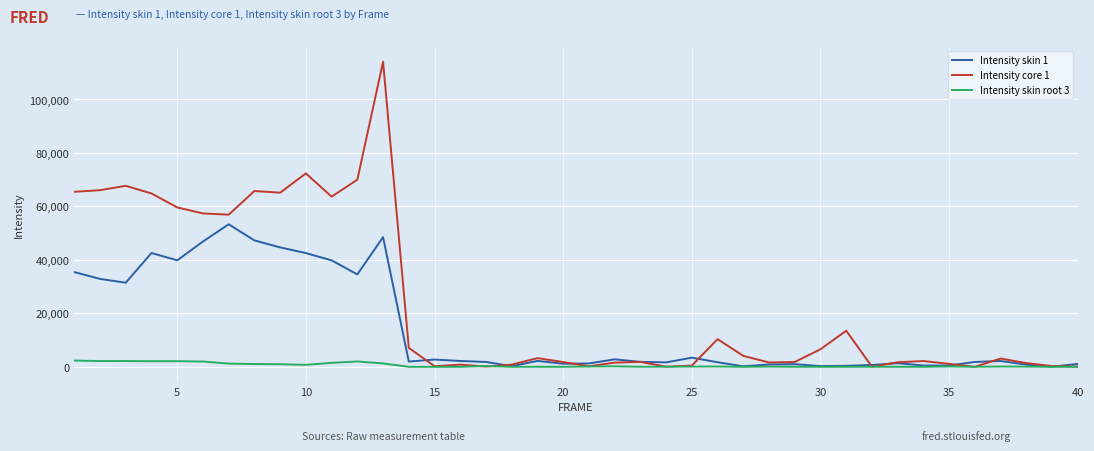

Which series has the largest total across all categories?

Intensity core 1